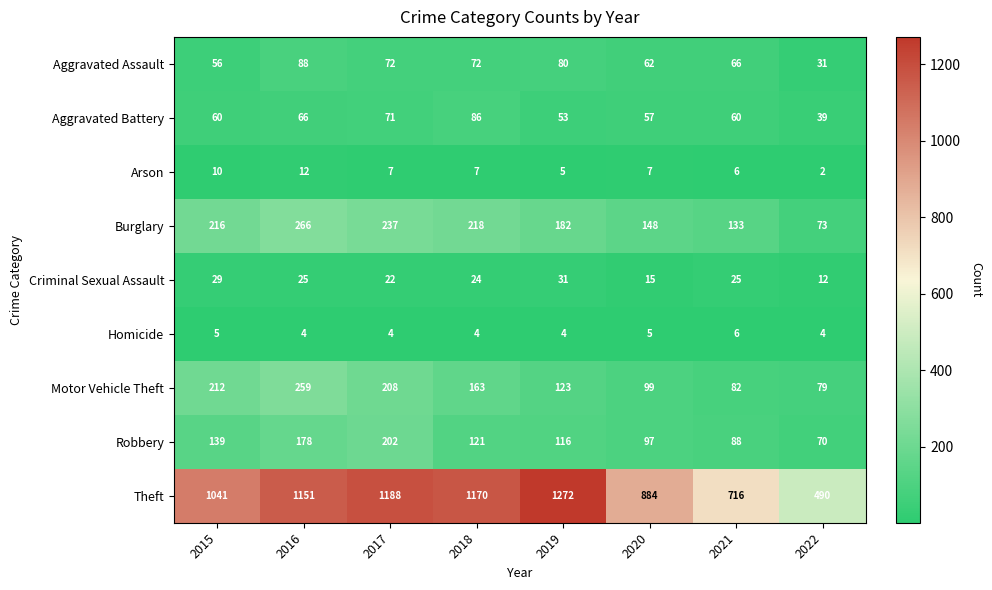

How many categories are shown in the chart?

8